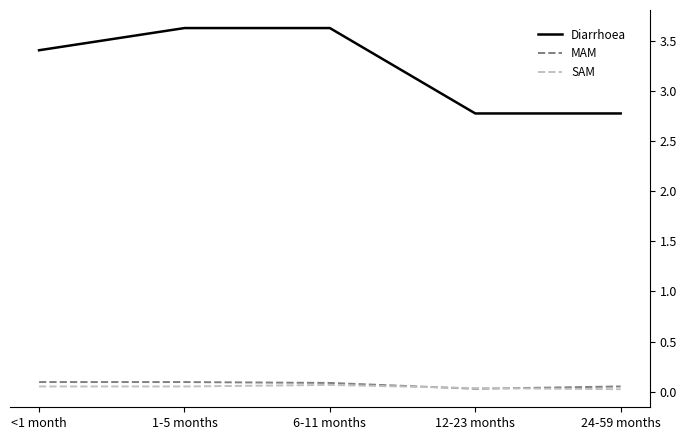

What are all the series names shown in the legend?

Diarrhoea, MAM, SAM